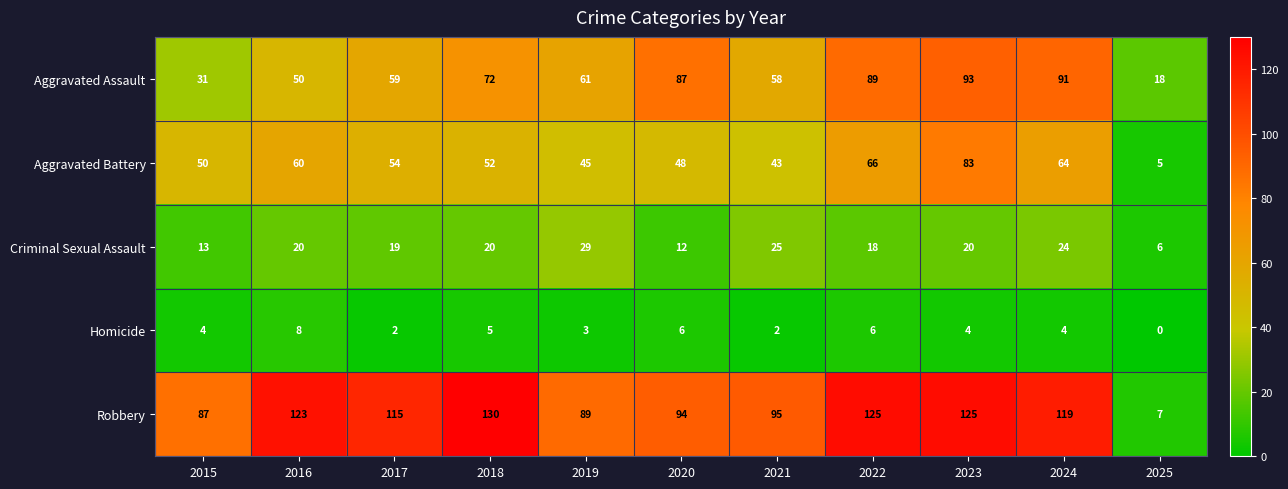

What is the sum of all Homicide values?

44